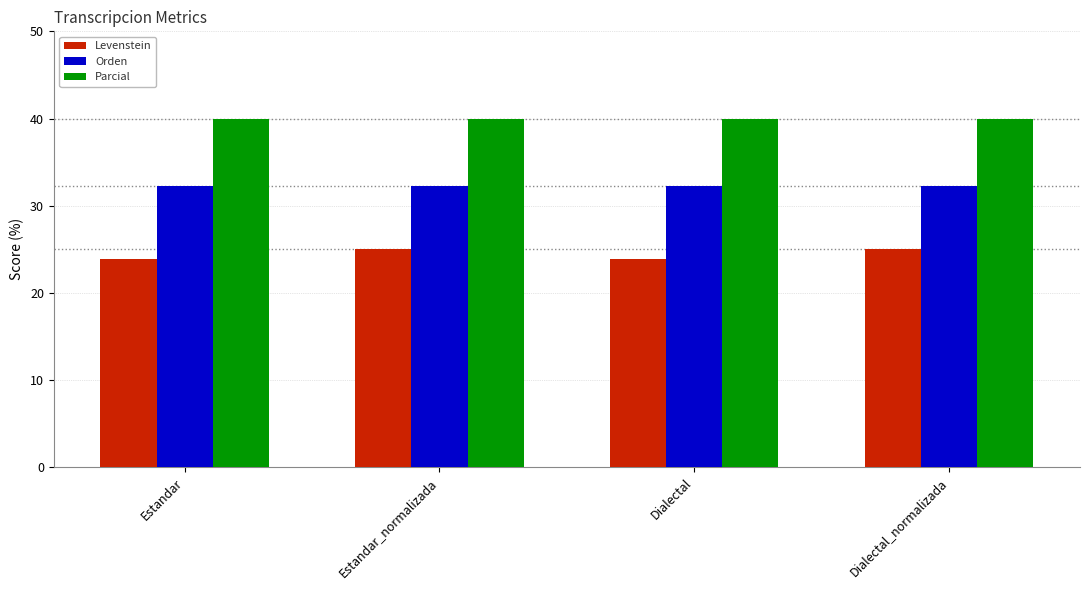

List the series in order of their overall mean, lowest first.

Levenstein, Orden, Parcial